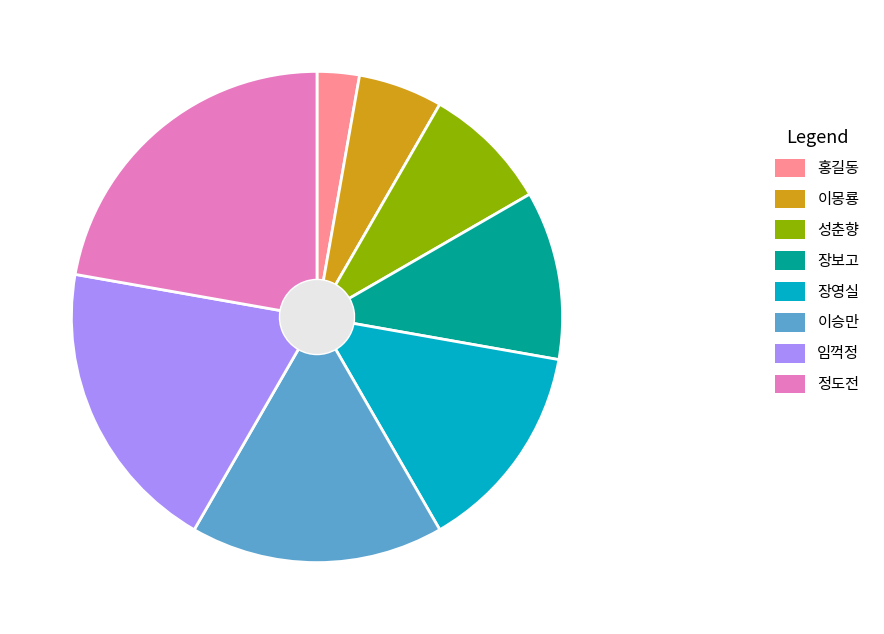

Rank the categories by value from highest to lowest.

정도전, 임꺽정, 이승만, 장영실, 장보고, 성춘향, 이몽룡, 홍길동